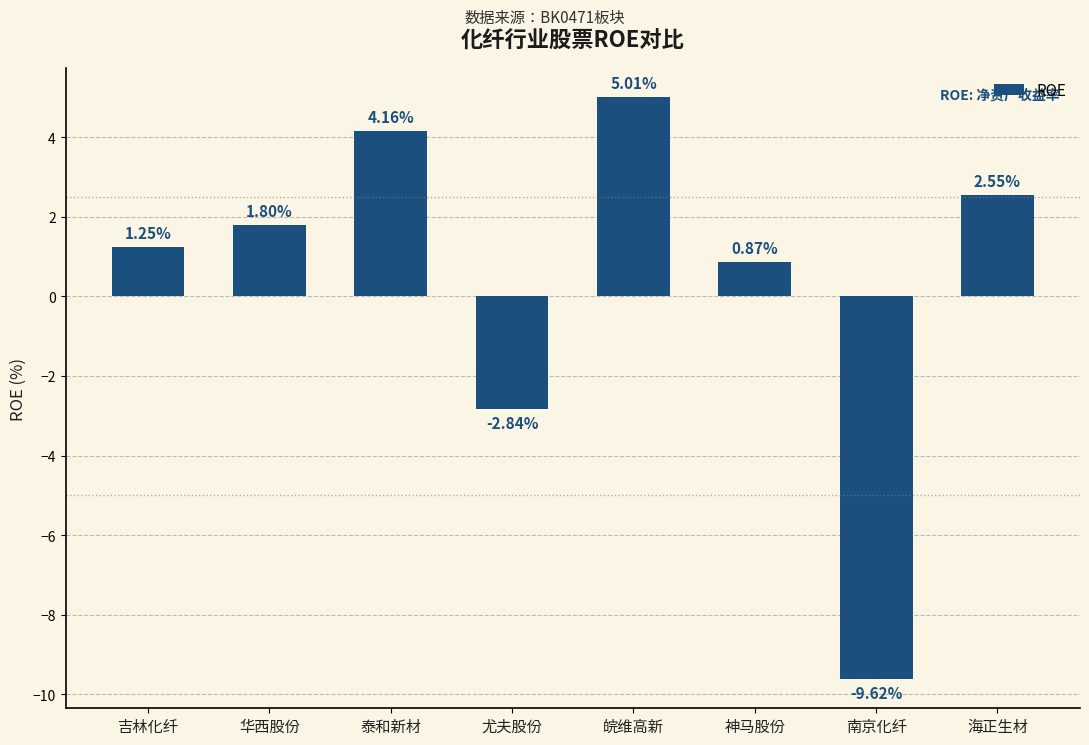

Are the bars grouped side by side (vs. stacked)?

No